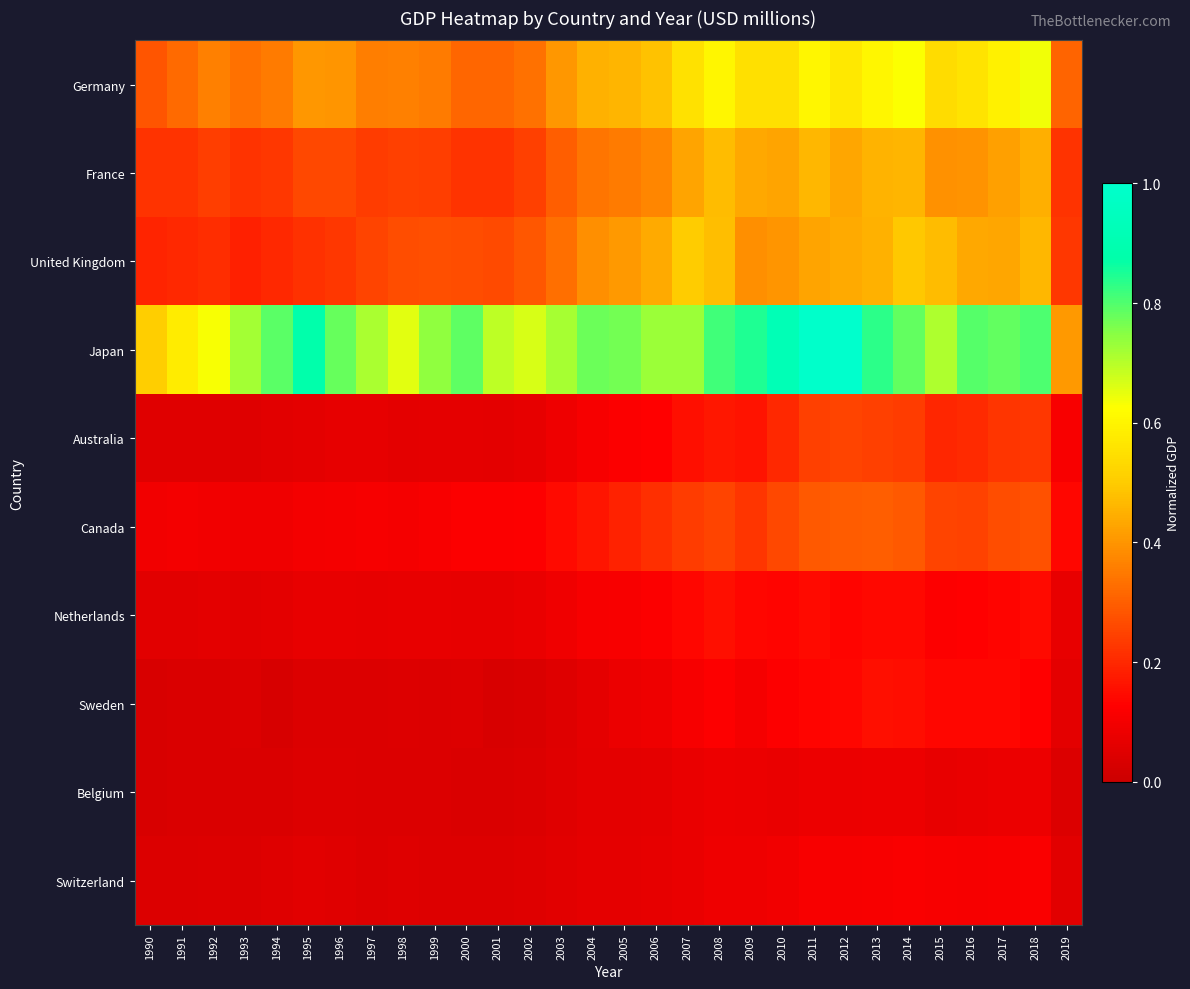

Which has a higher value, 2014 or 1995?

2014